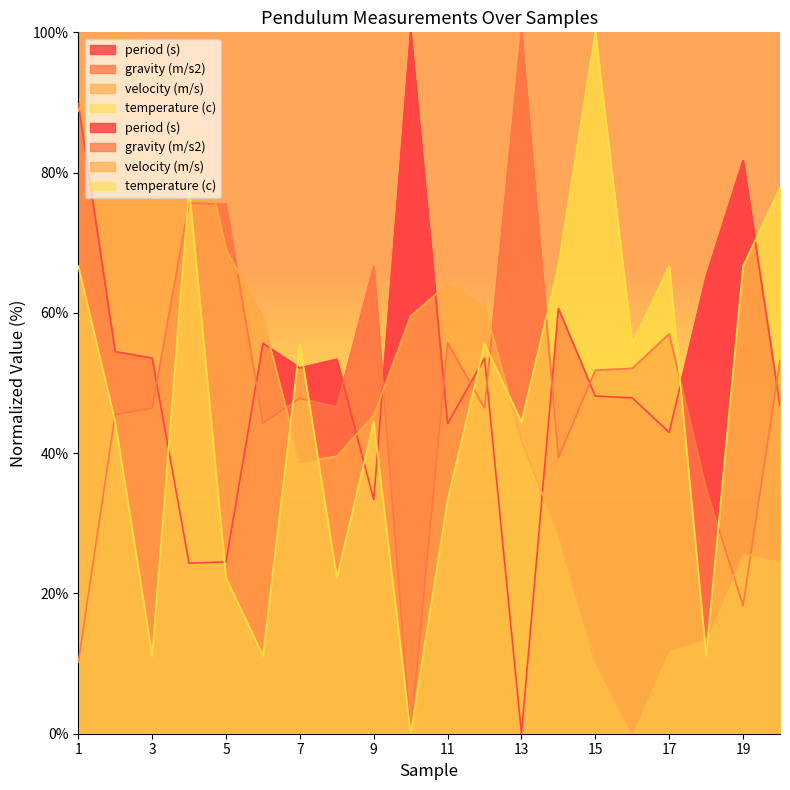

What is the sum of the period (s) values at 4 and 18?

89.4